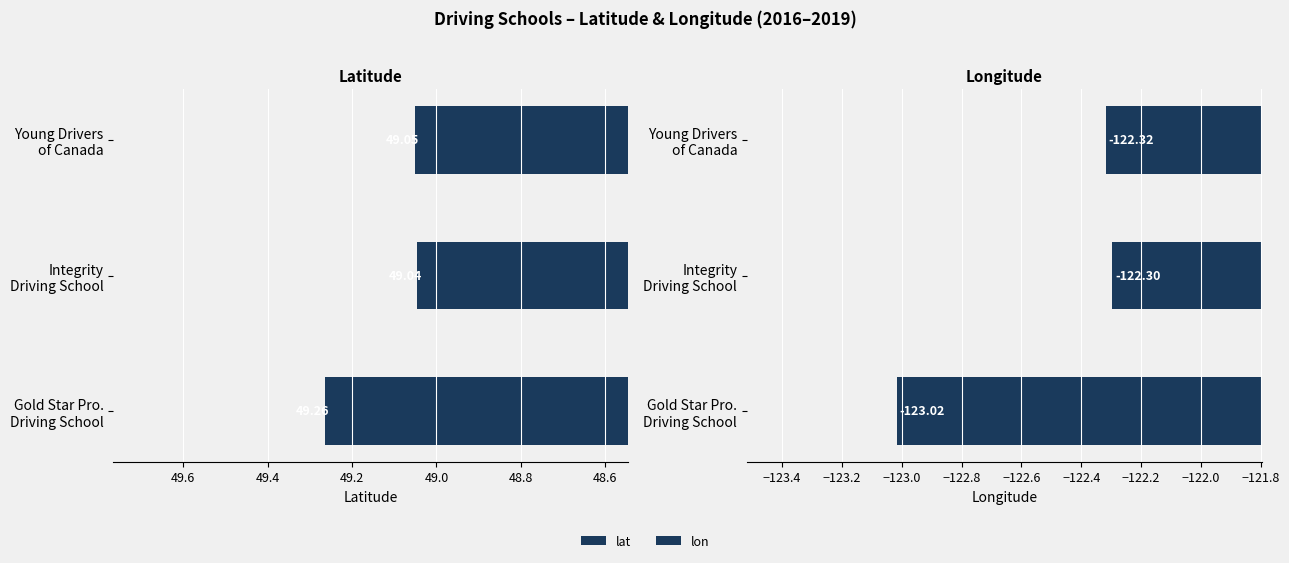

What is the value of the lat bar at the 3rd from the left?

49.0